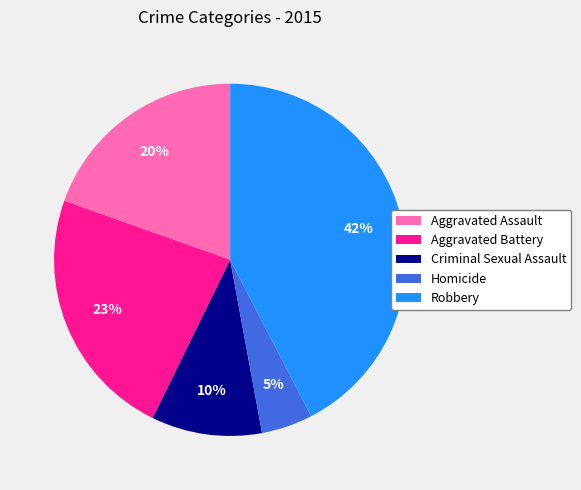

Does Aggravated Assault account for over 50% of the chart?

No